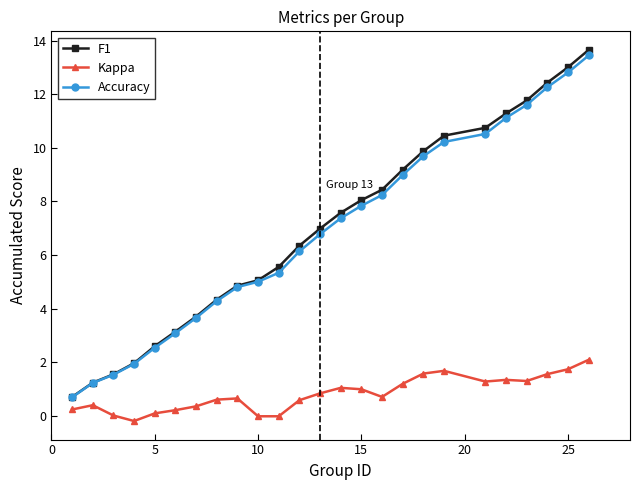

What is the average value of the Accuracy series?

6.8